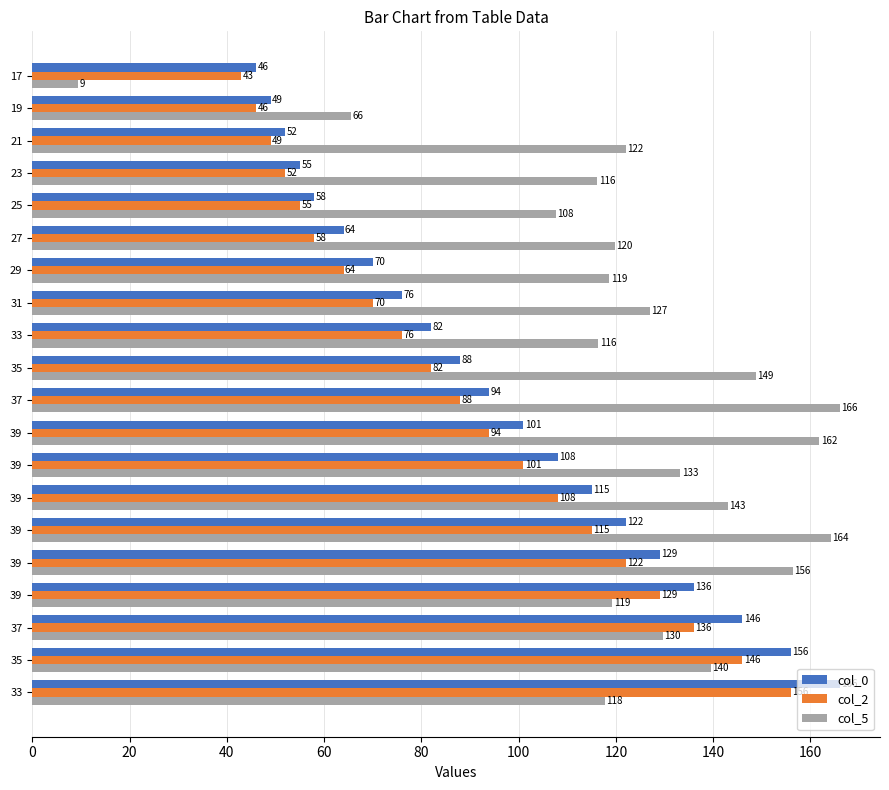

Which series has the largest range (max minus min)?

col_5